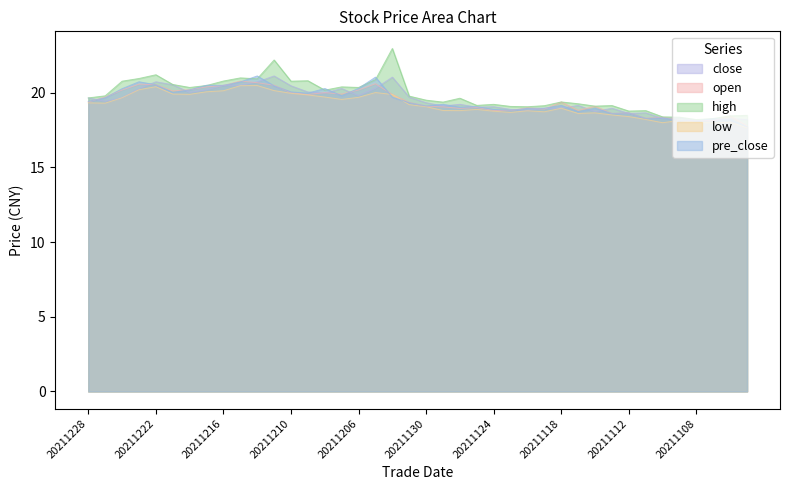

Between 20211207 and 20211115, which series saw the biggest shift?

close